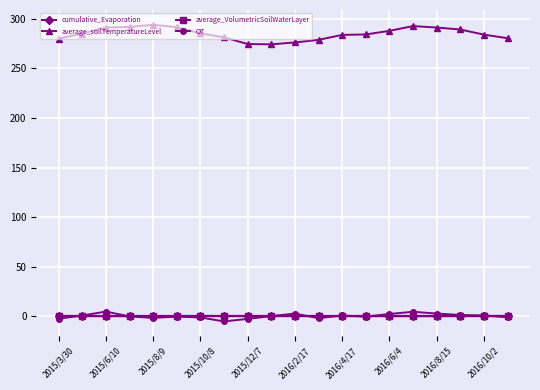

Which series has the largest total across all categories?

average_soilTemperatureLevel